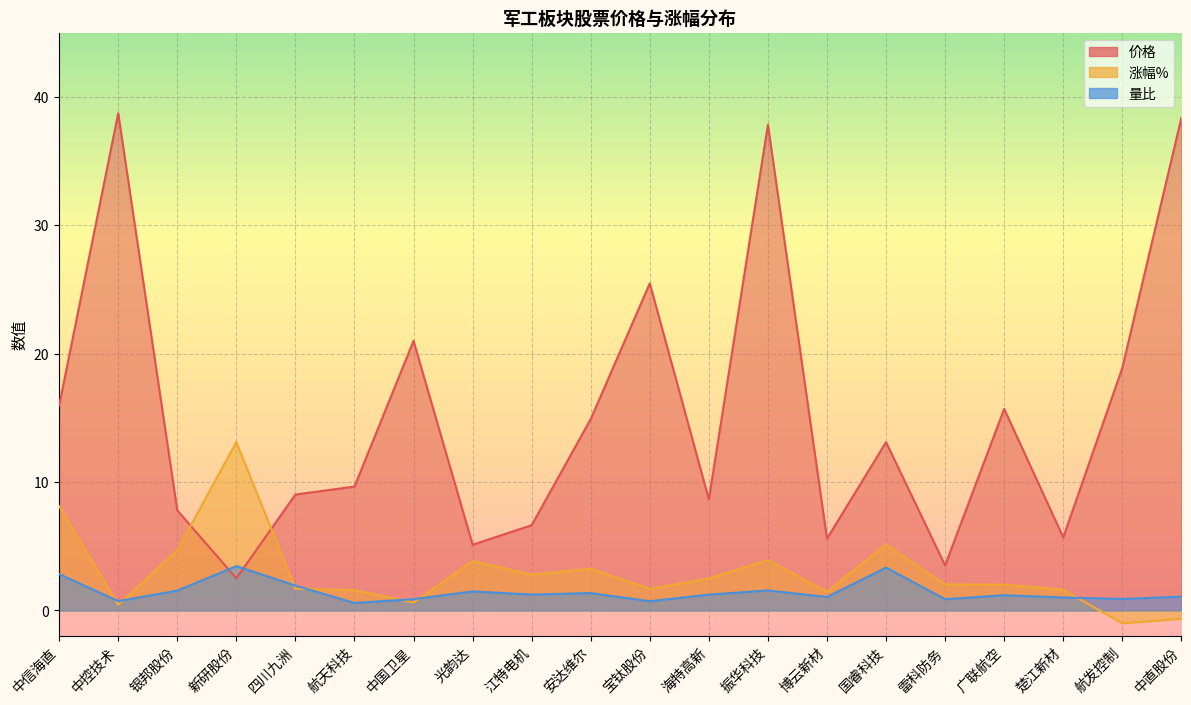

How many times do 量比 and 涨幅% cross each other?

7